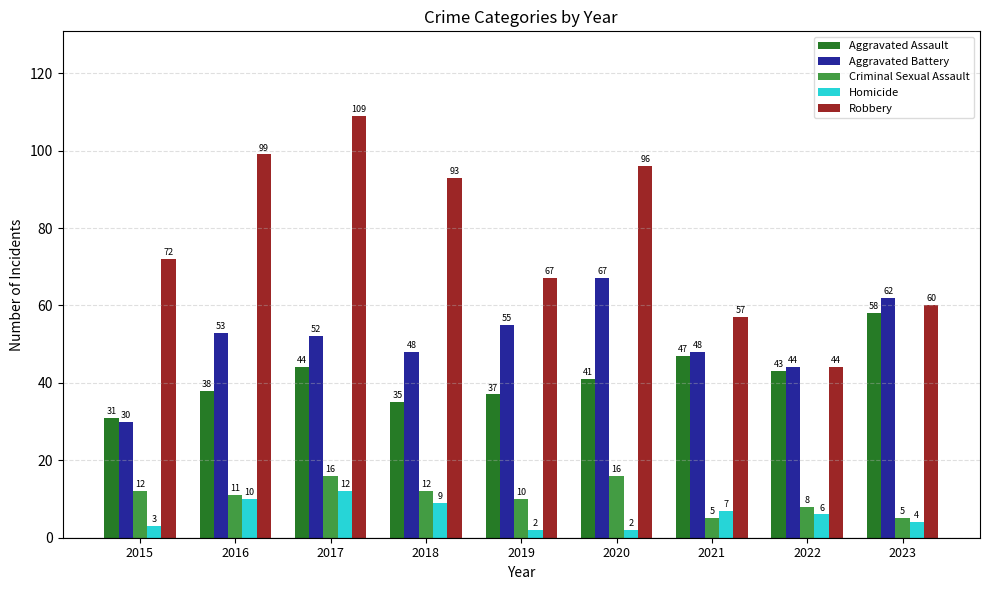

Which category has the highest value across all series?

2017